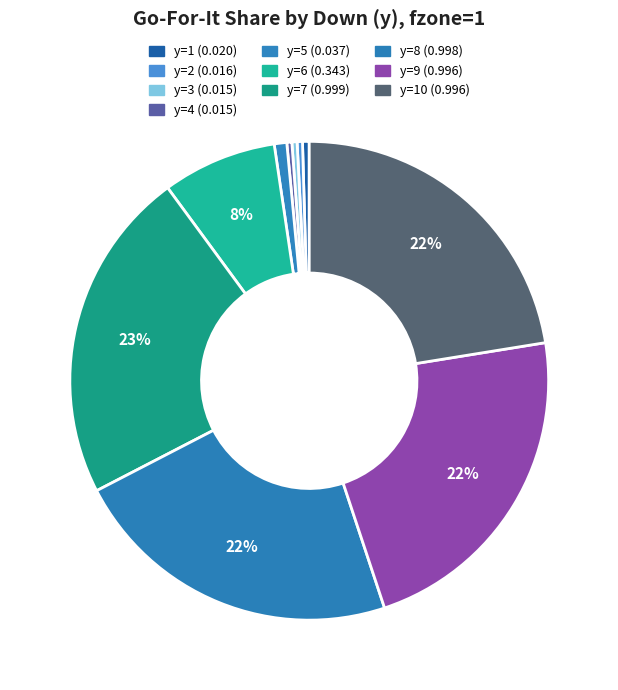

How many slices are in this pie chart?

10